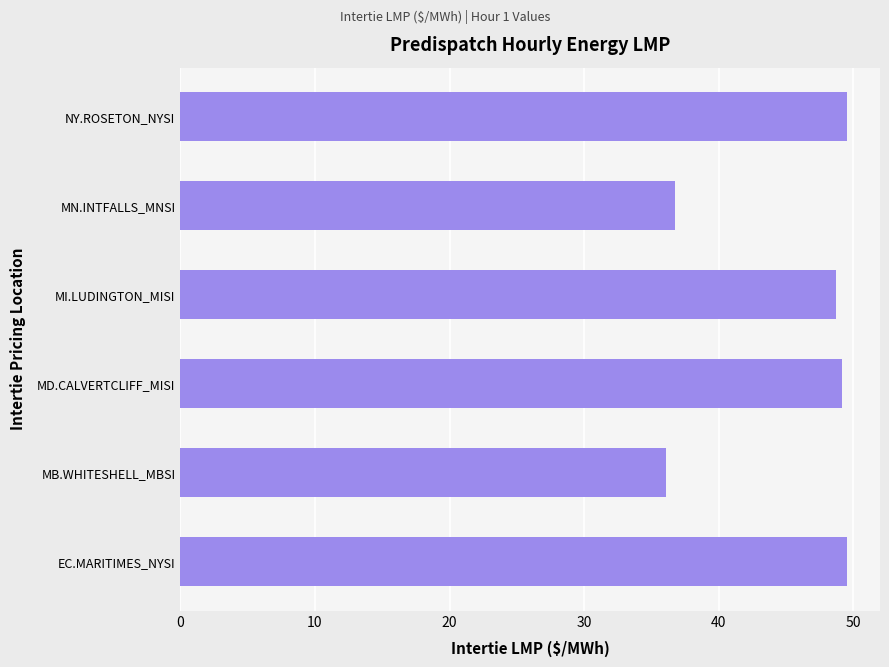

Are the bars grouped side by side (vs. stacked)?

No